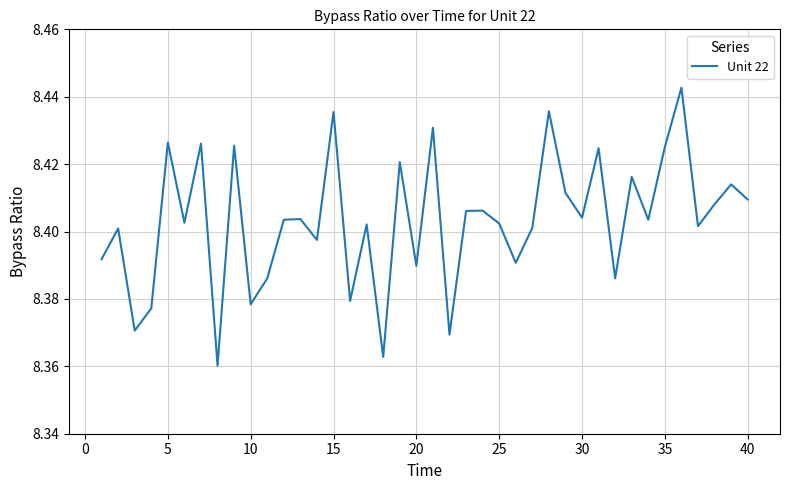

How many lines are shown in the chart?

1